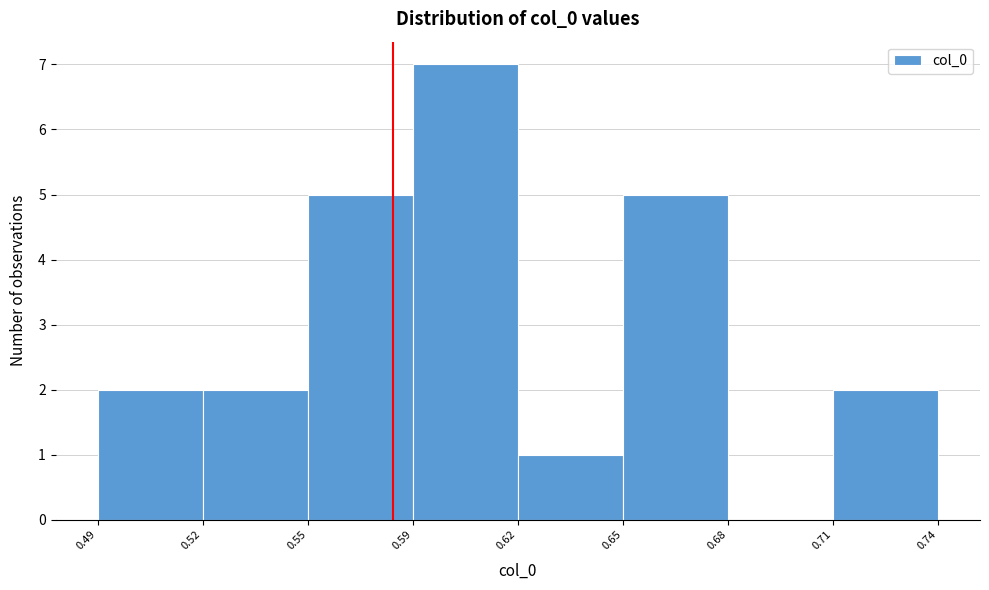

Reading left to right, extract all data points from this chart.

0.49=2	0.52=2	0.55=5	0.59=7	0.62=1	0.65=5	0.68=0	0.71=2